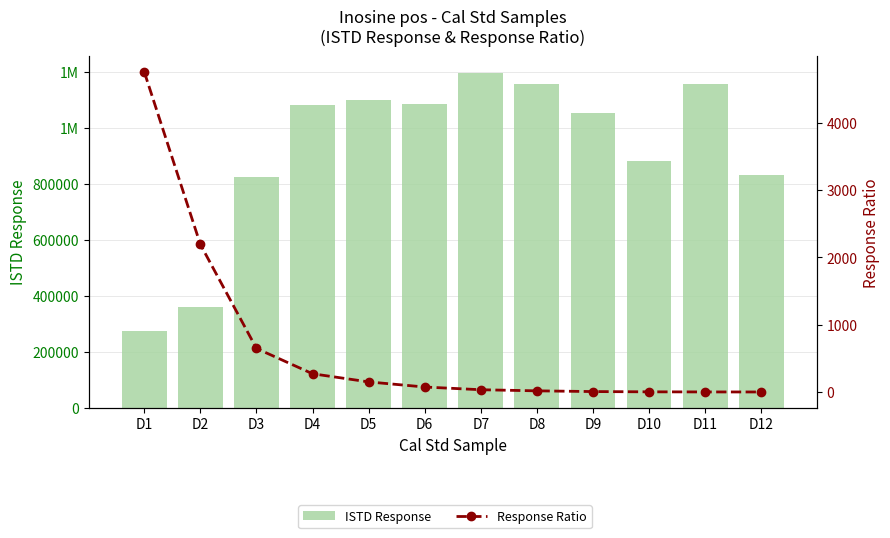

Rank the categories by ISTD Response value from lowest to highest.

D1, D2, D3, D12, D10, D9, D4, D6, D5, D11, D8, D7